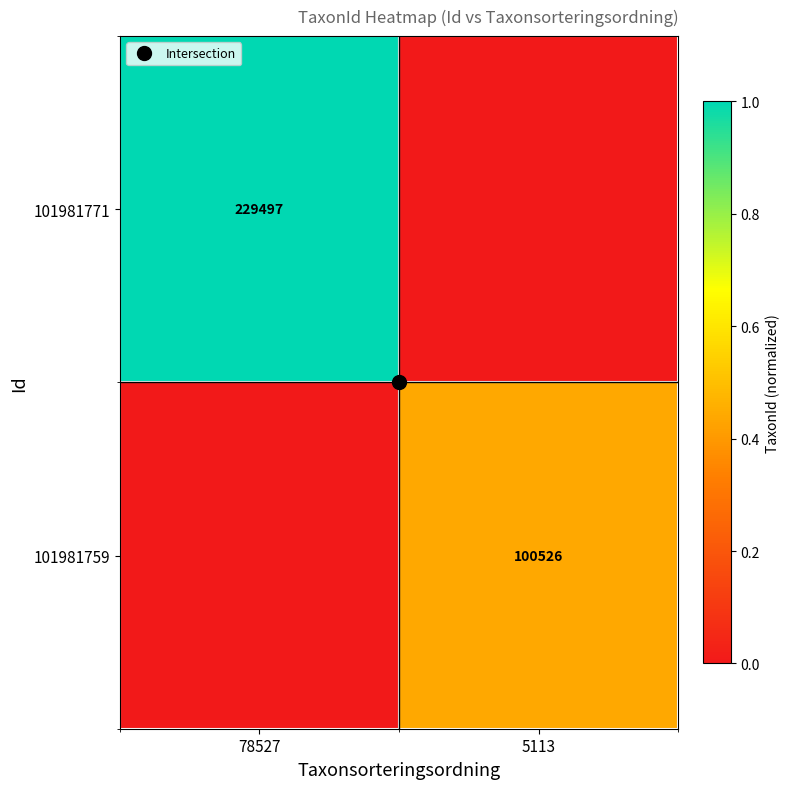

At how many categories does at least one series exceed 0?

2